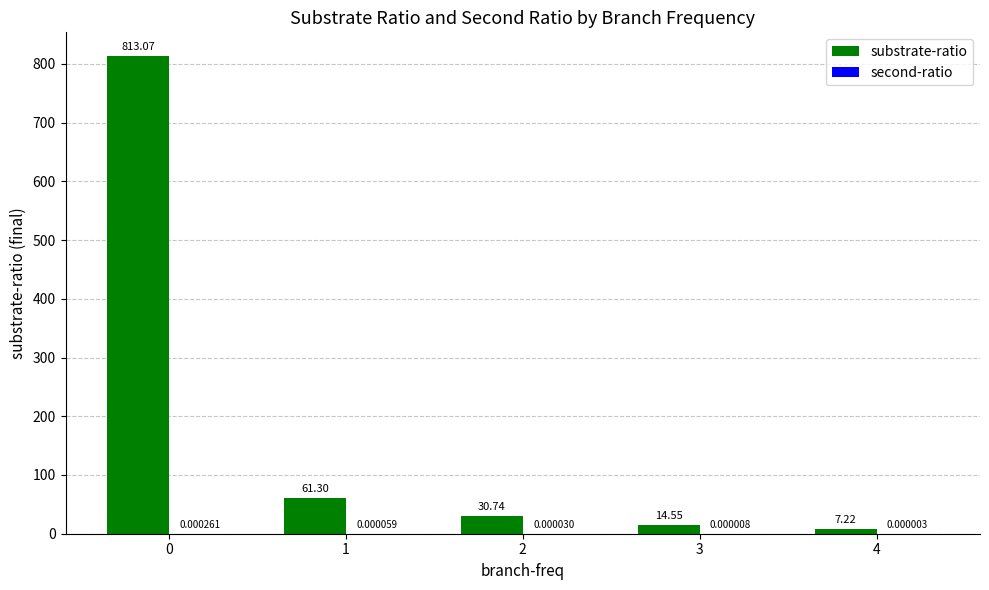

What is the maximum value for substrate-ratio?

813.1